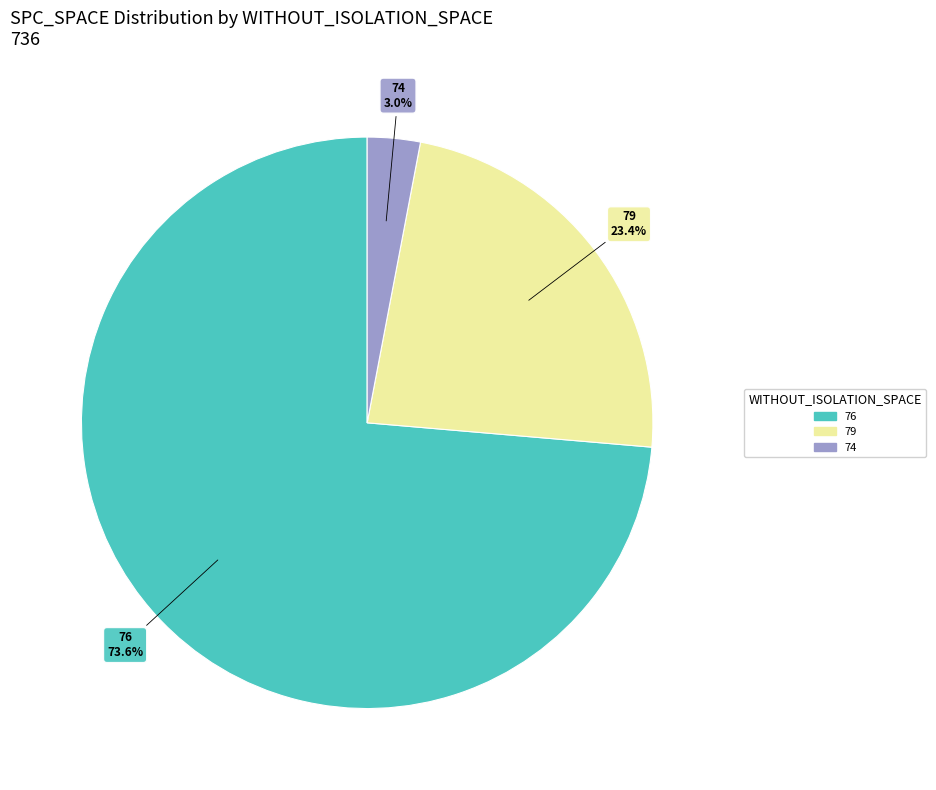

Is there any slice that represents more than half of the pie?

Yes